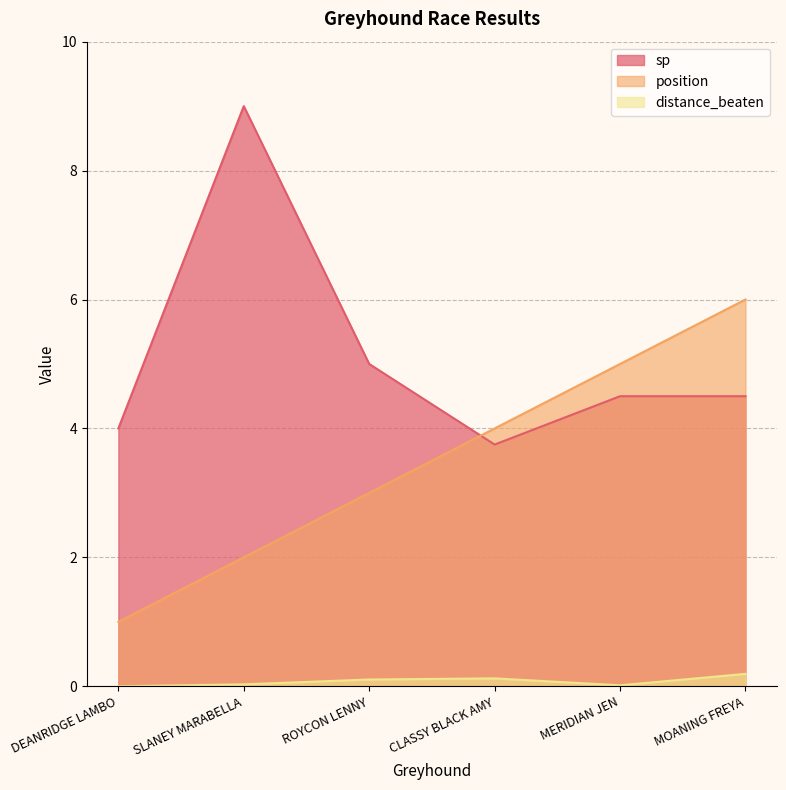

At how many categories does at least one series exceed 3?

6